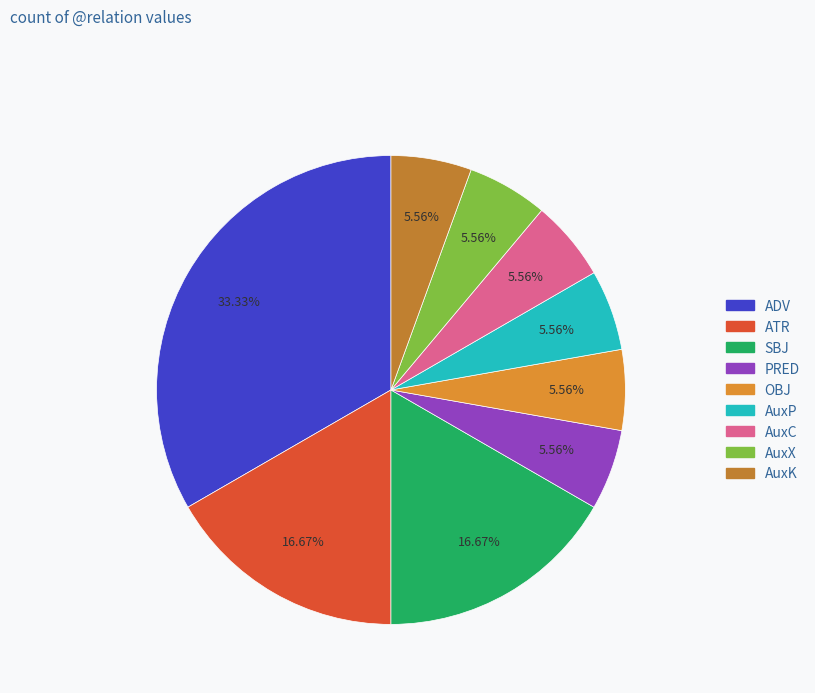

To the nearest percent, what is the average slice percentage?

11%